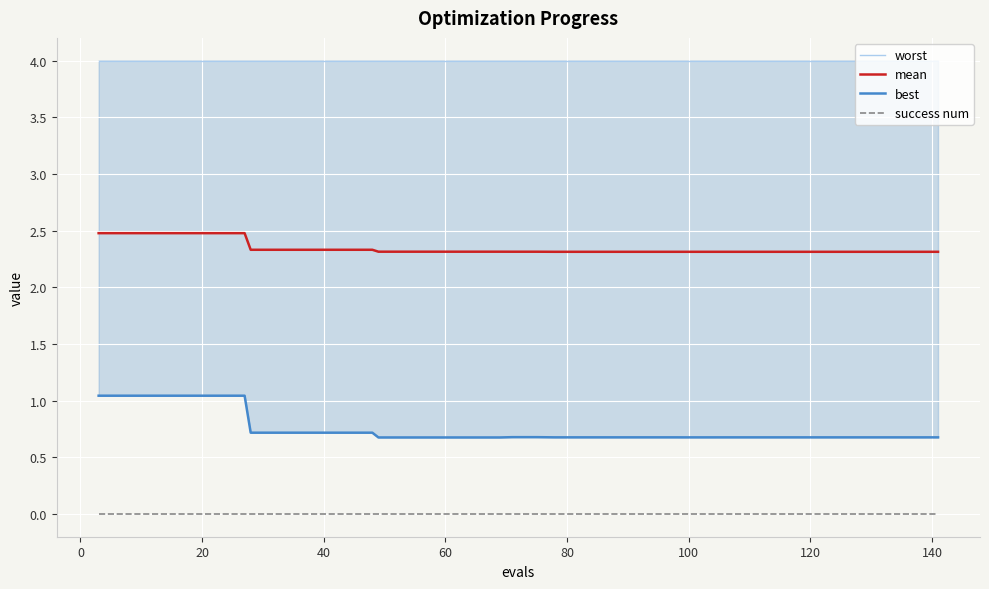

True or false: mean and success num cross at least once.

False